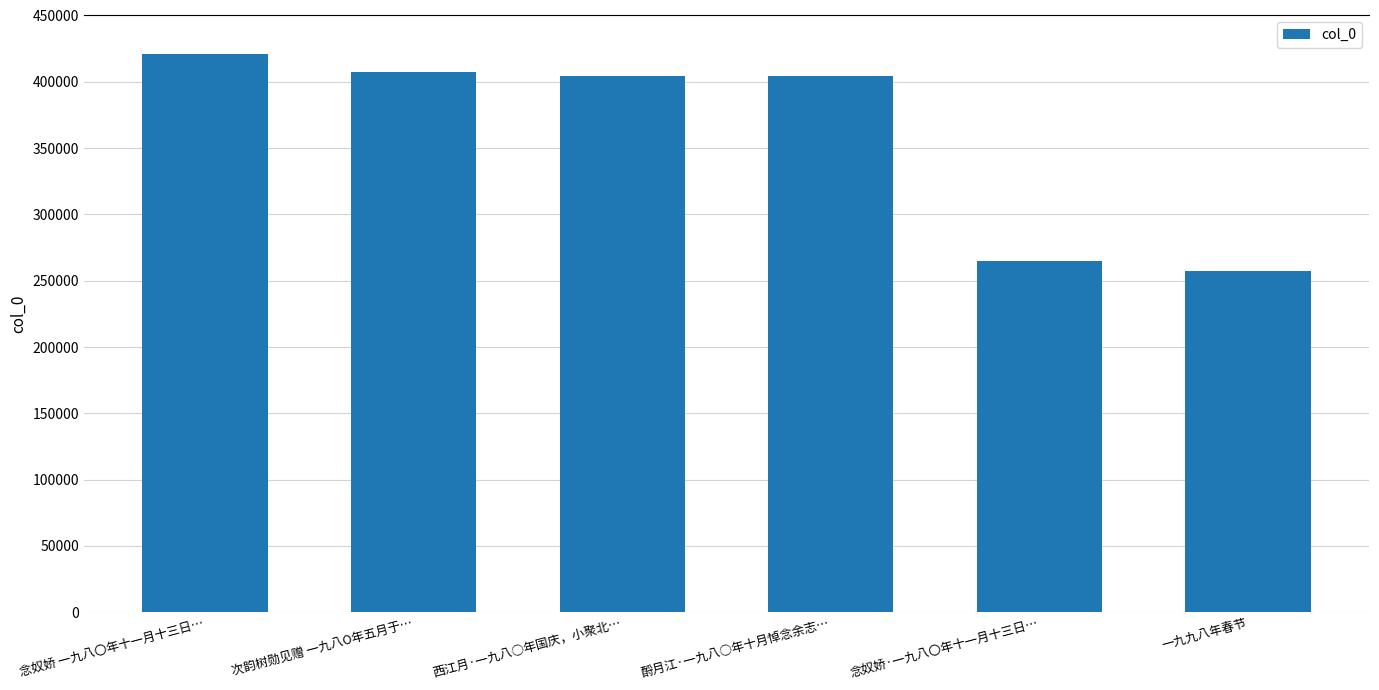

What is the change in value from 念奴娇 一九八〇年十一月十三日… to 次韵树勋见赠 一九八O年五月于…?

-13361